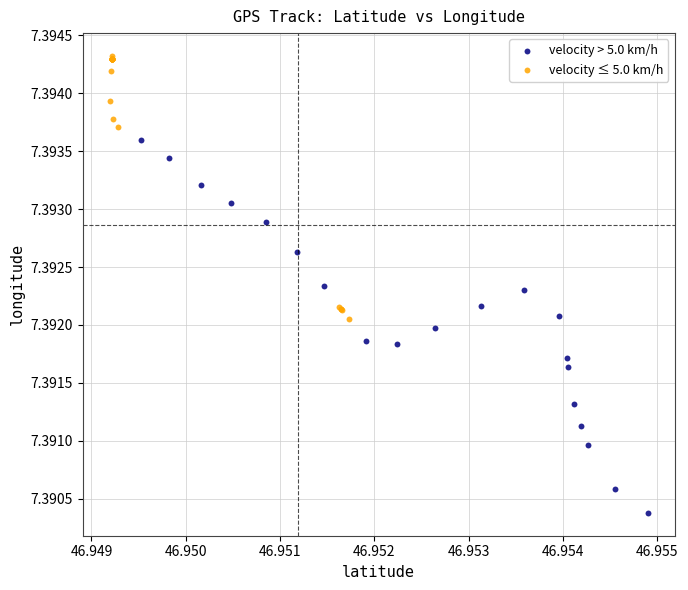

Which series reaches the minimum Y coordinate?

velocity > 5.0 km/h